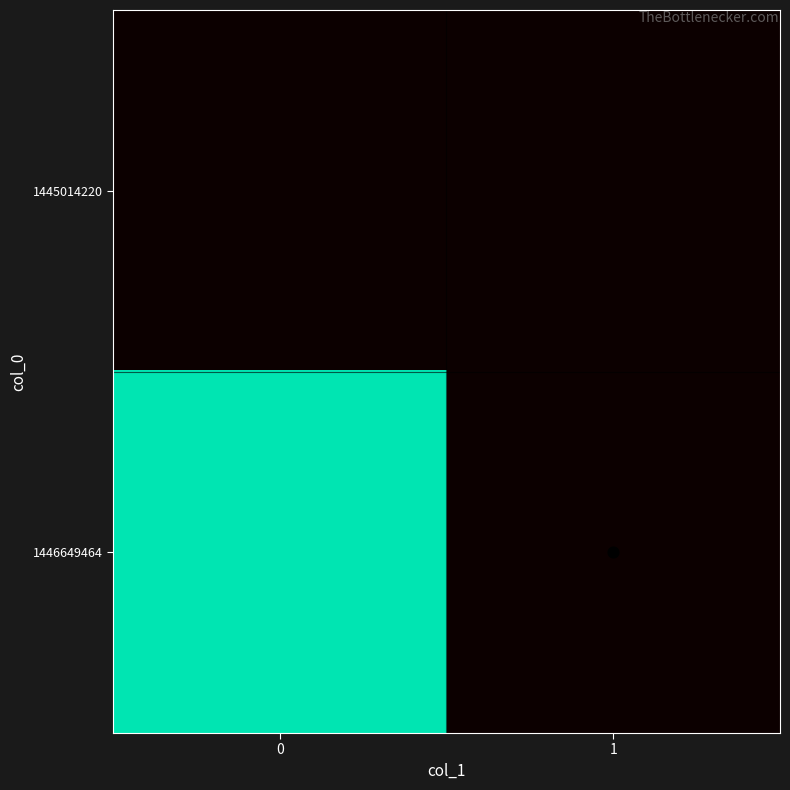

Which series changed the most between 0 and 1?

1446649464